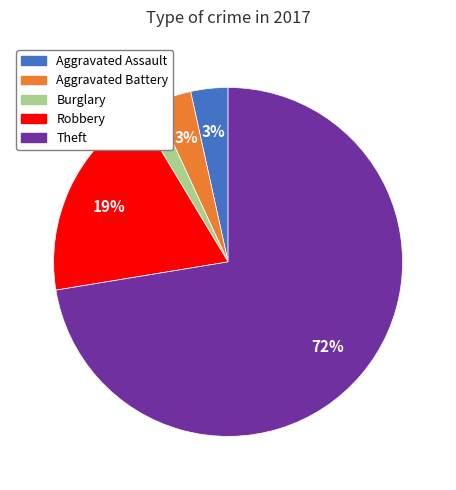

Which has a higher value, Burglary or Theft?

Theft